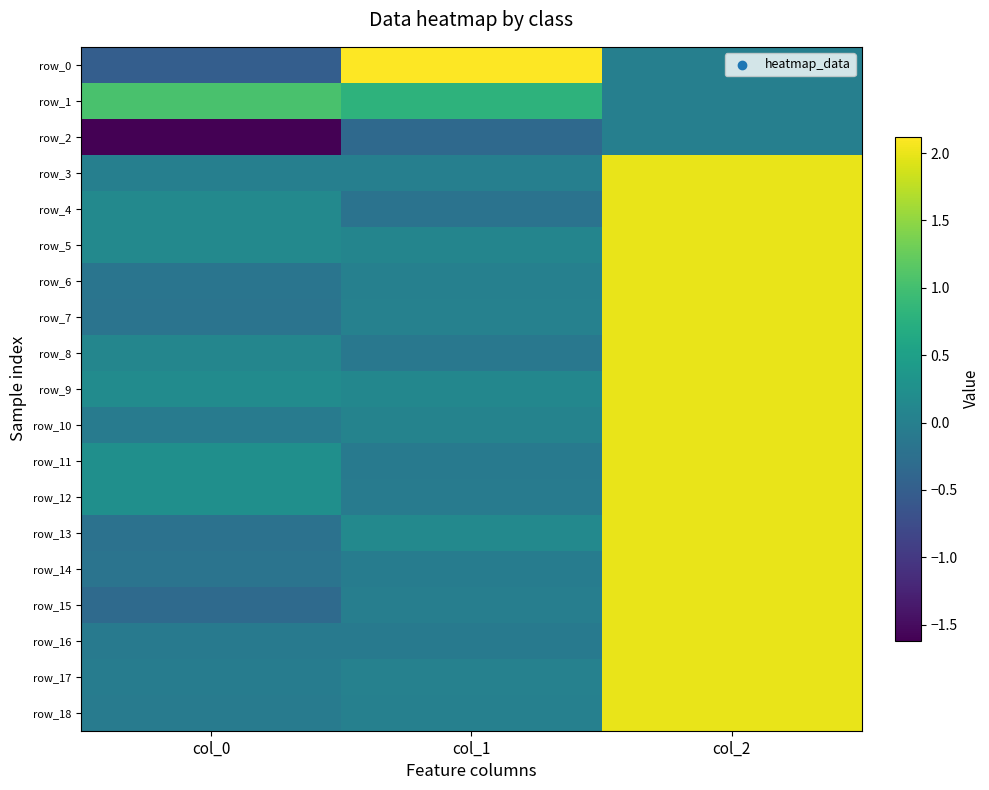

Rank the series at col_2 from lowest to highest value.

row_0, row_1, row_2, row_3, row_4, row_5, row_6, row_7, row_8, row_9, row_10, row_11, row_12, row_13, row_14, row_15, row_16, row_17, row_18